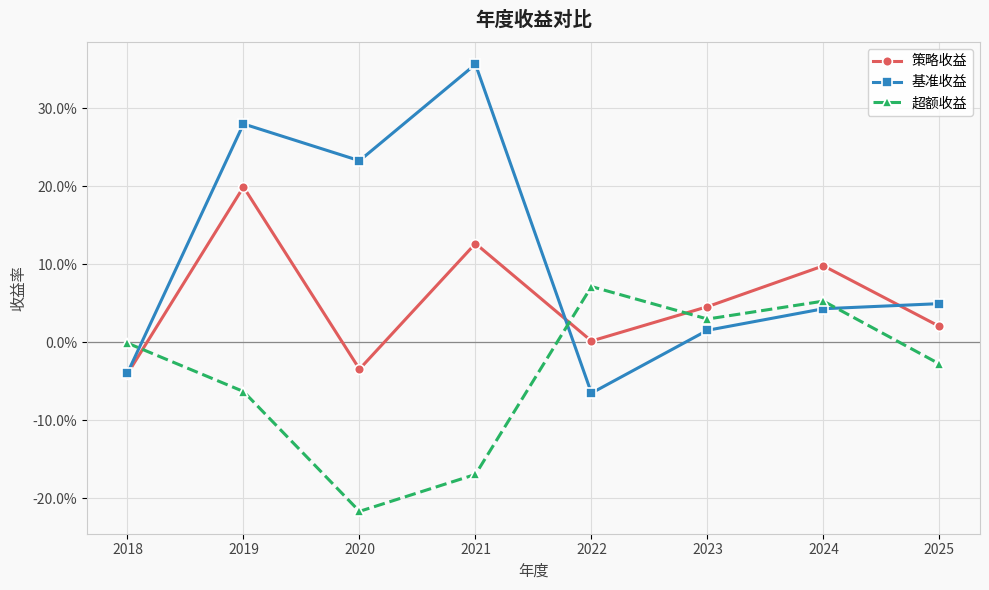

Which has a higher value, 2018 or 2019?

2019